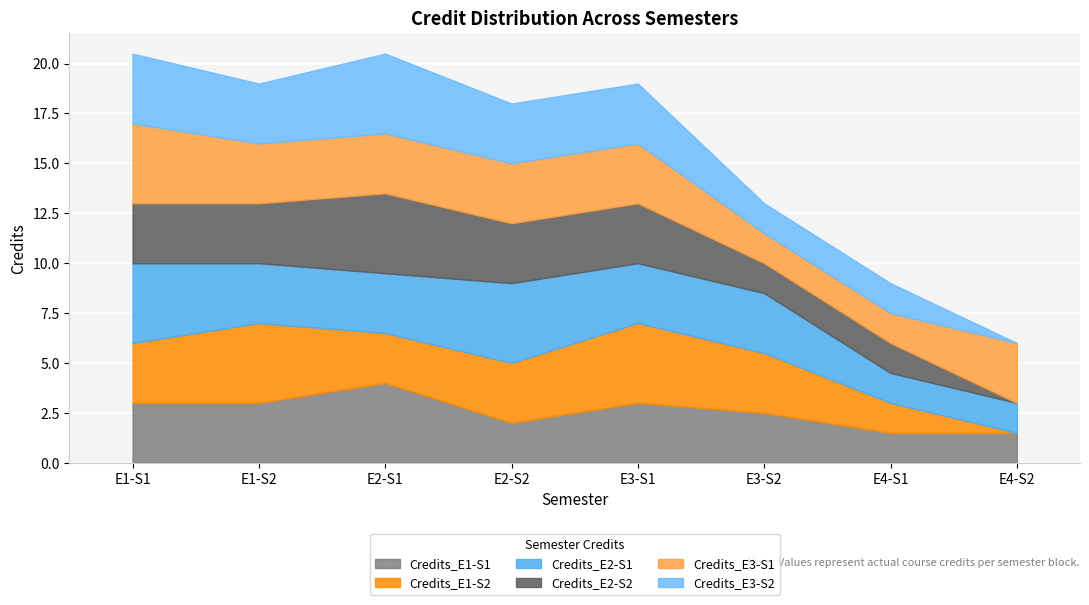

Between E4-S2 and E3-S1, which is larger?

E3-S1